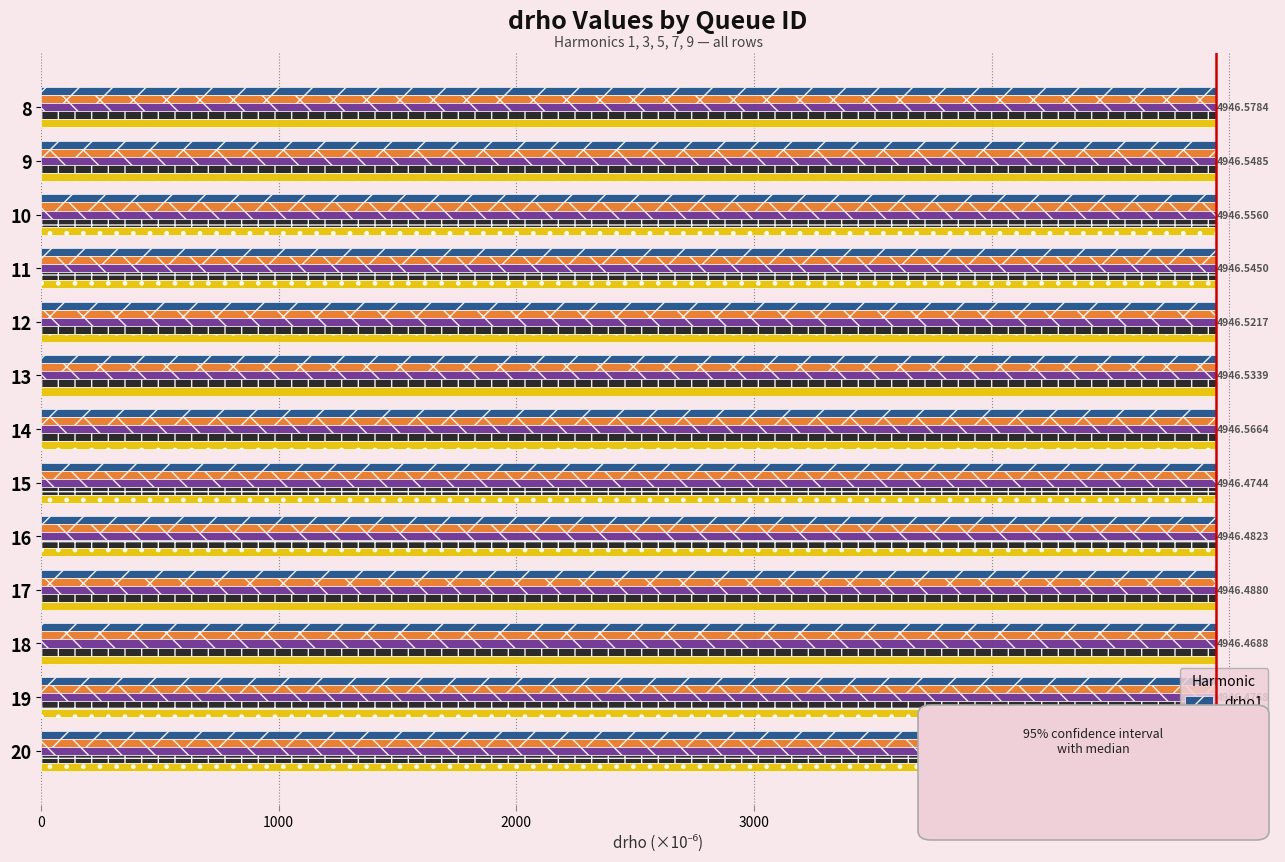

What are all the series names shown in the legend?

drho1, drho3, drho5, drho7, drho9